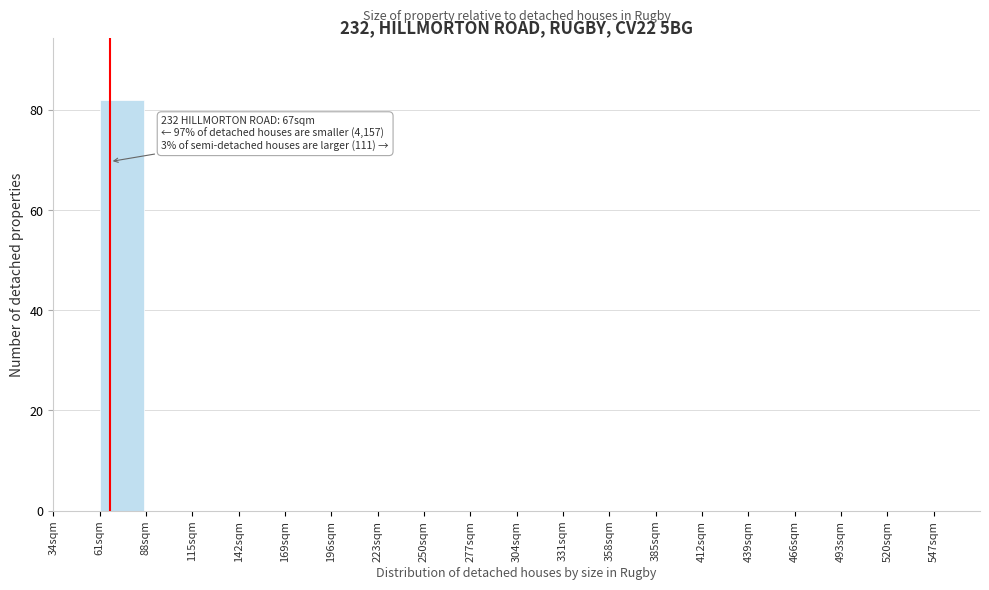

Over which range of the x-axis is the bar tallest?

61 to 88